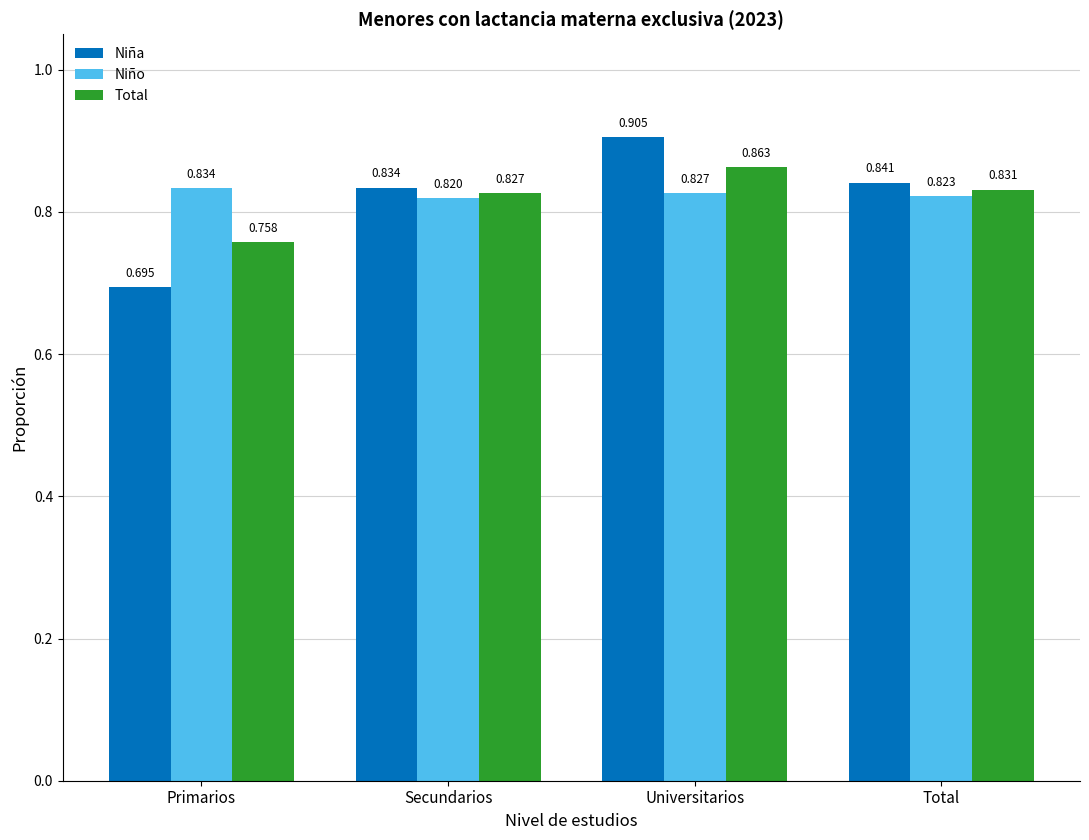

At which category is the sum across all series the highest?

Universitarios